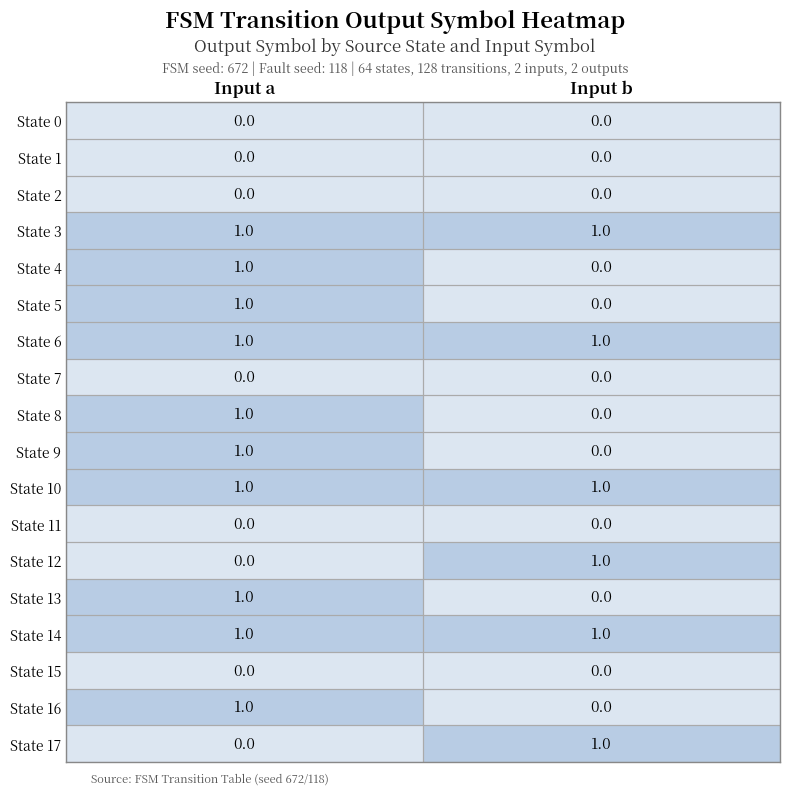

List the labels in order of State 9 value, smallest first.

Input b, Input a